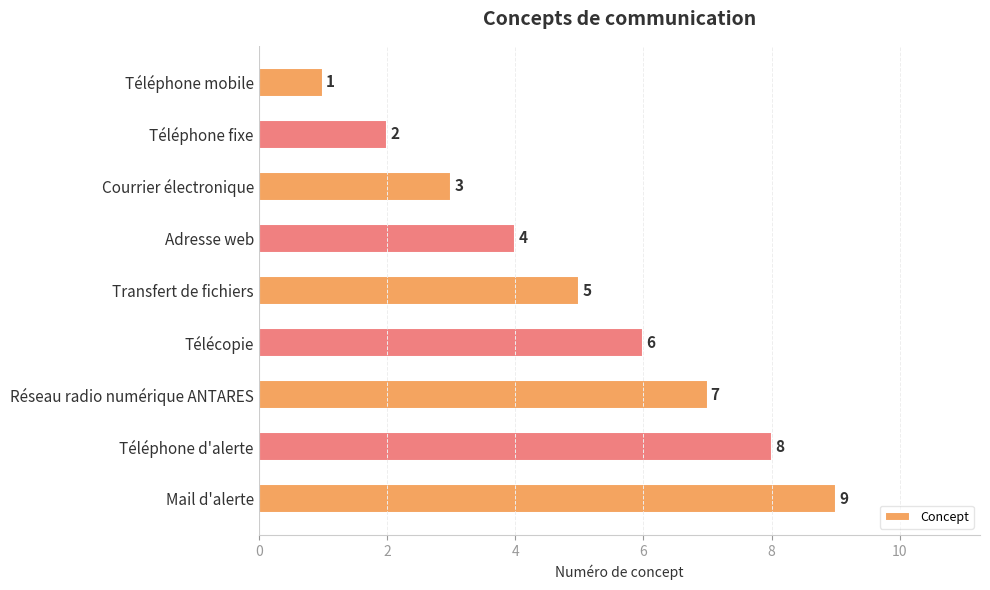

Rank the categories by value from lowest to highest.

Téléphone mobile, Téléphone fixe, Courrier électronique, Adresse web, Transfert de fichiers, Télécopie, Réseau radio numérique ANTARES, Téléphone d'alerte, Mail d'alerte